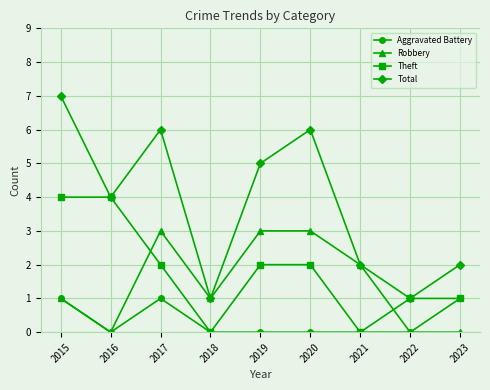

How many categories are shown in the chart?

9